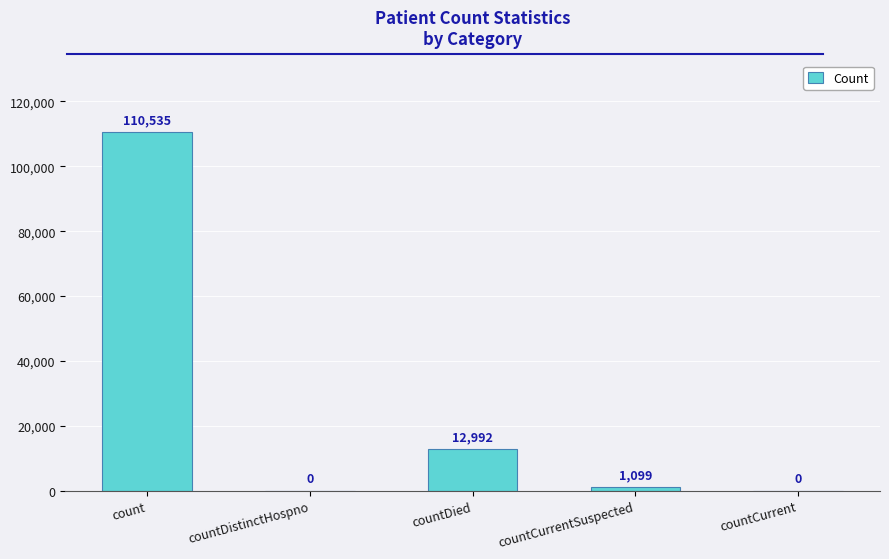

Between count and countCurrent, which is larger?

count